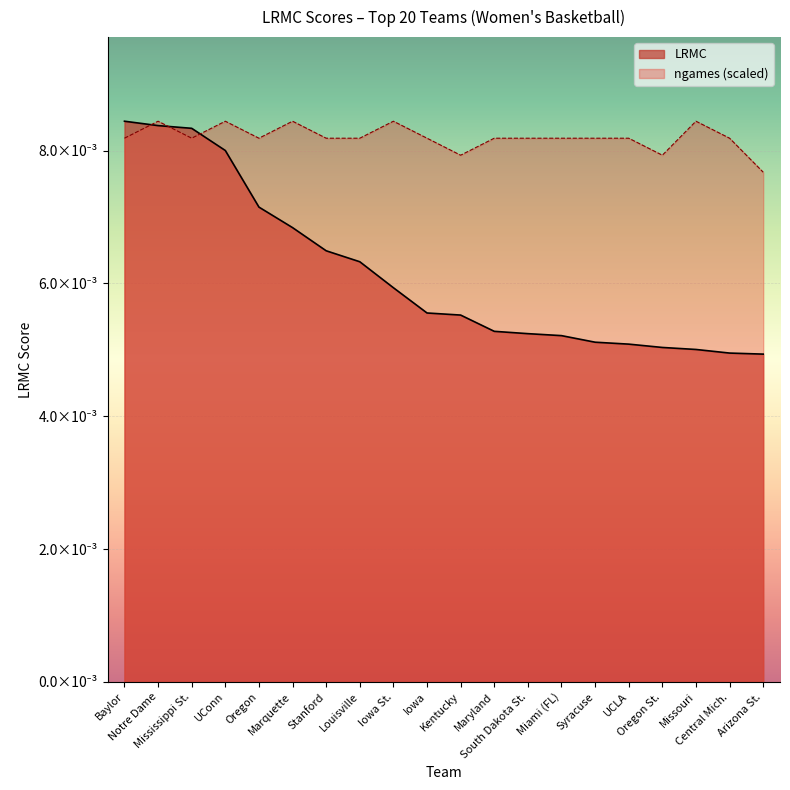

Is it true that LRMC equals 0.0 at Missouri?

True